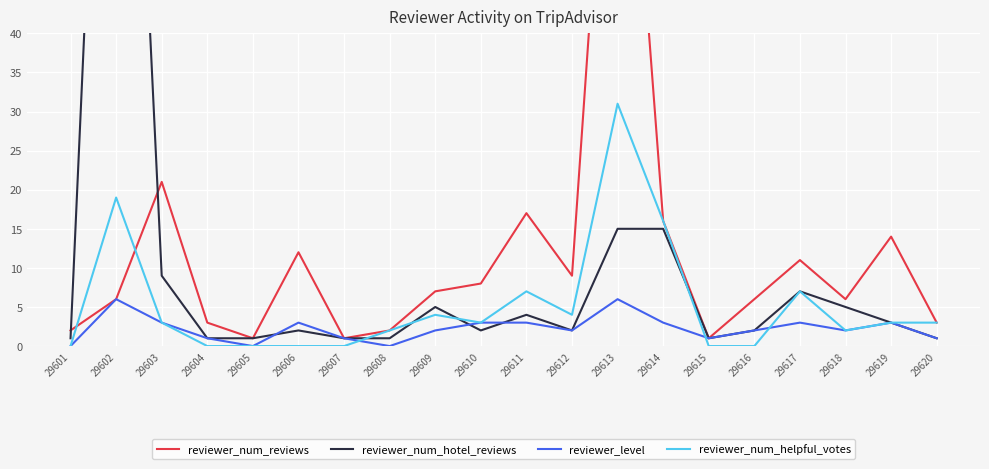

At which label does reviewer_num_reviews reach its peak?

29613